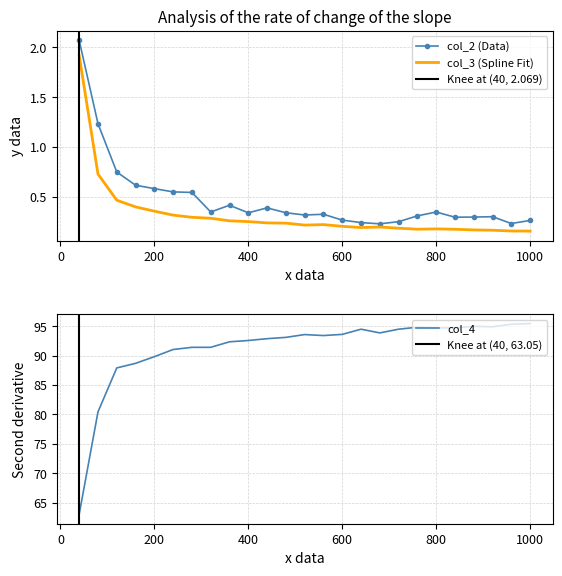

True or false: col_4 and col_2 intersect in this chart.

False